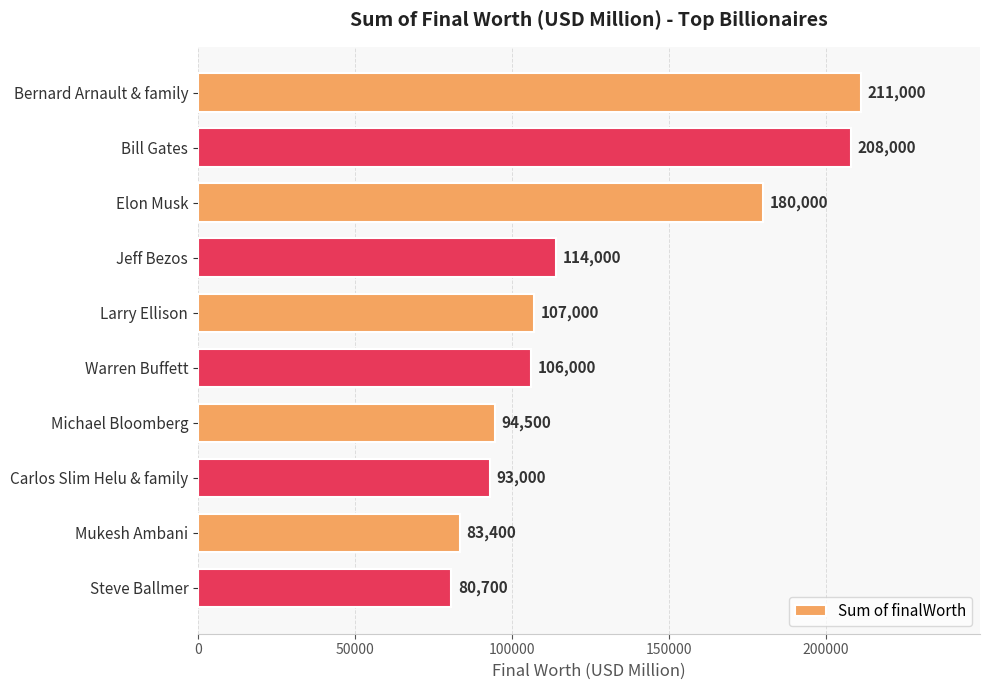

Where is the data nearest to the value 145850?

Jeff Bezos